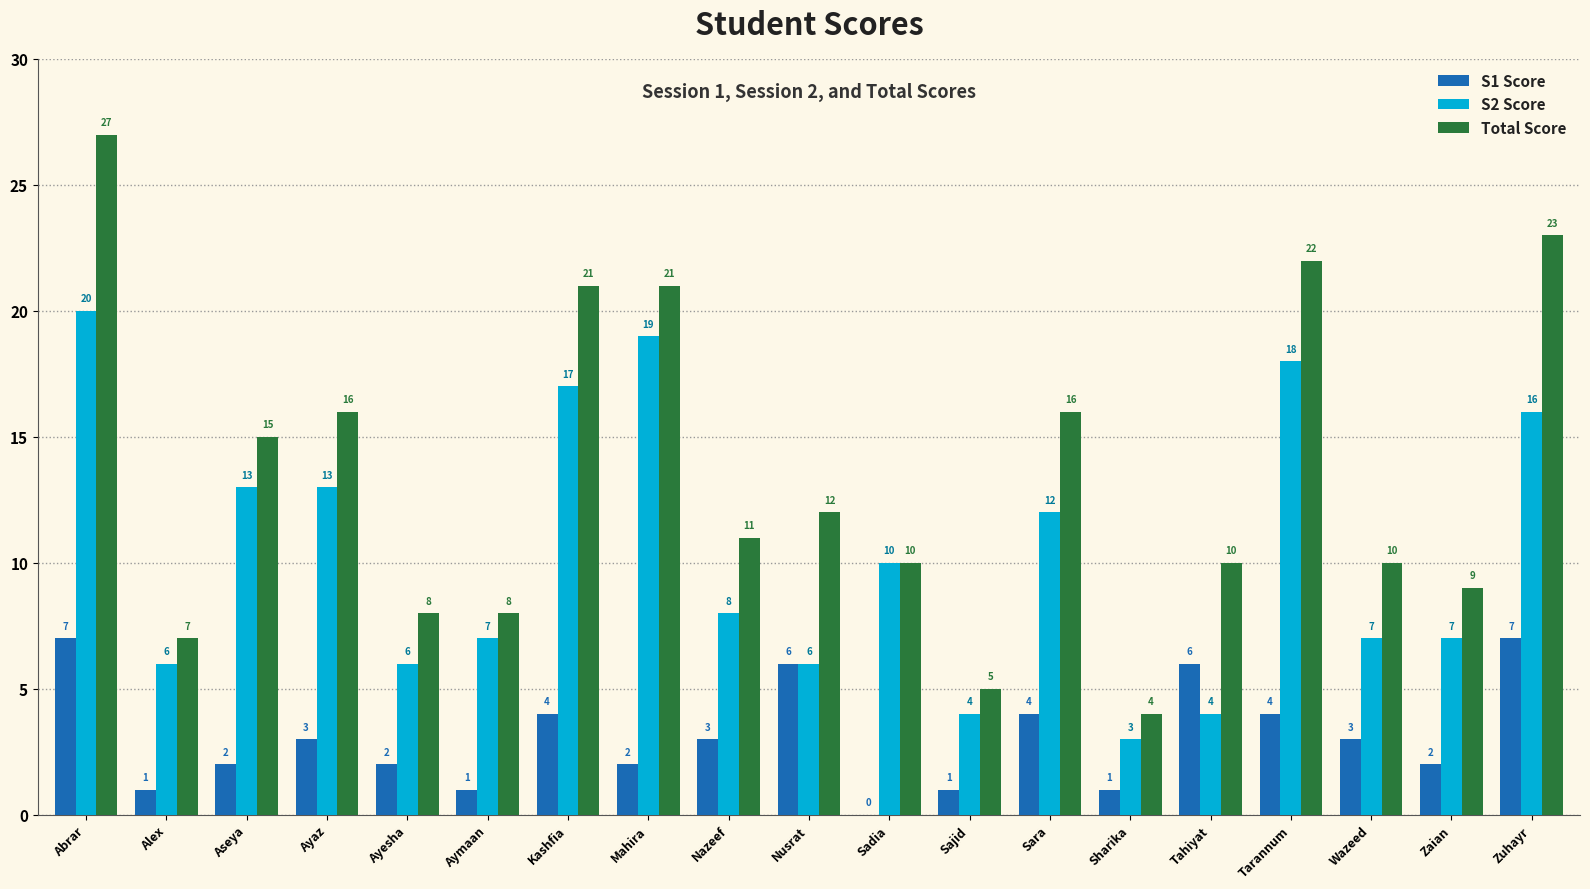

What is the total value across all series at Alex?

14